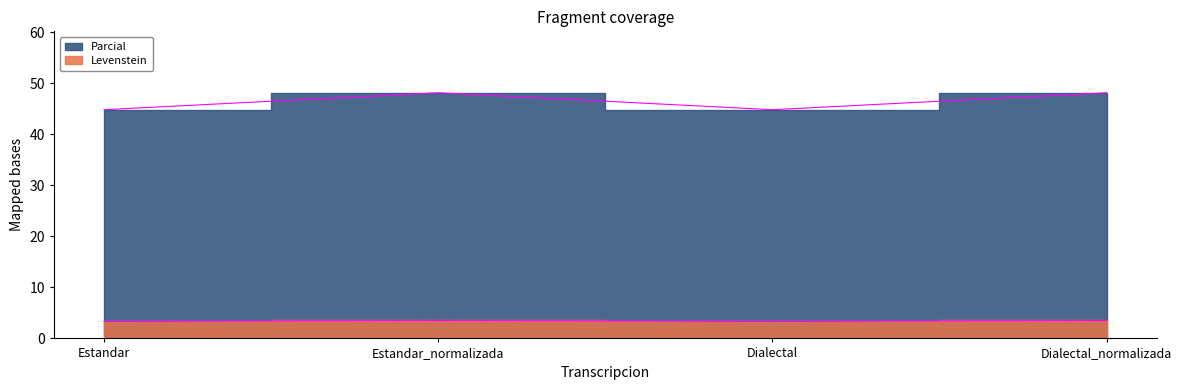

What is the label of the 4th point from the left?

Dialectal_normalizada